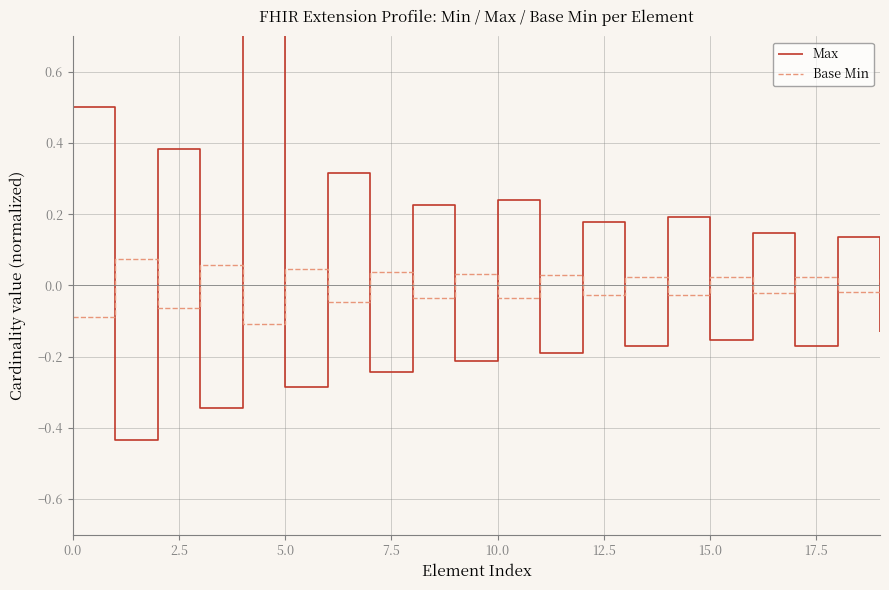

What is the total value across all series at 19?

-0.1